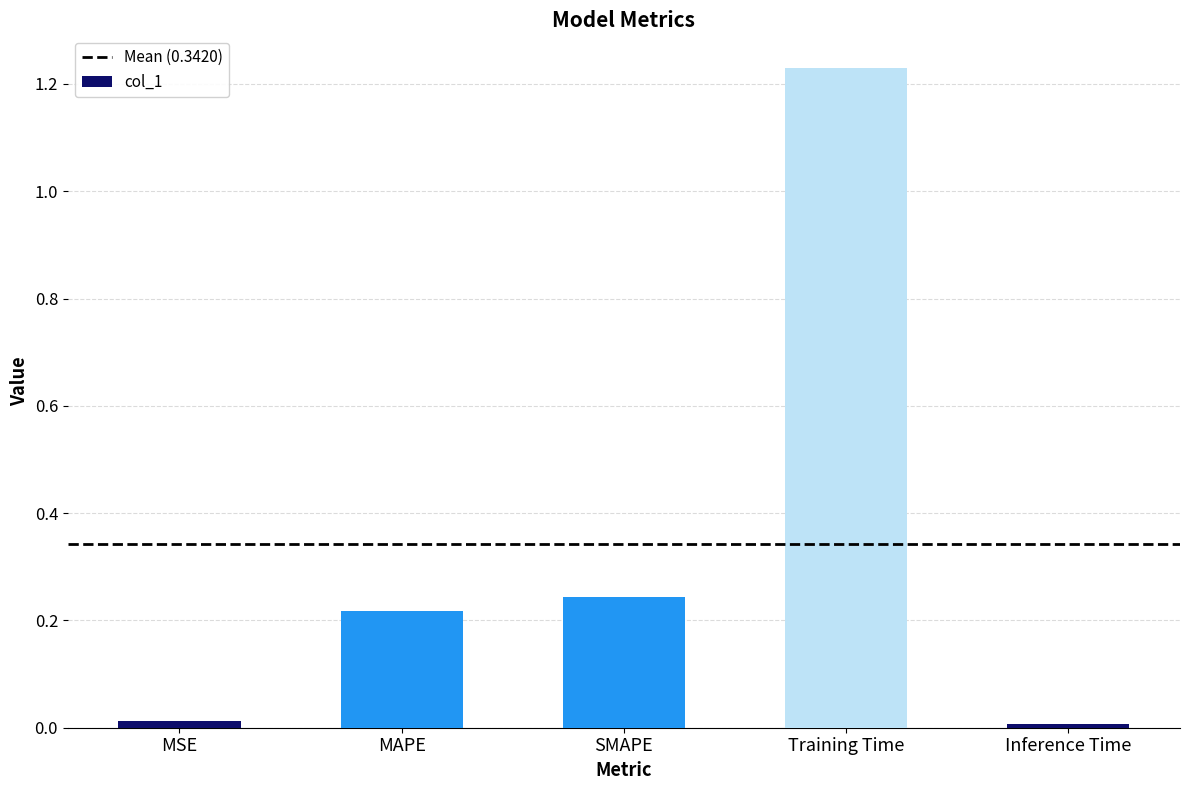

What is the label of the 4th bar from the left?

Training Time